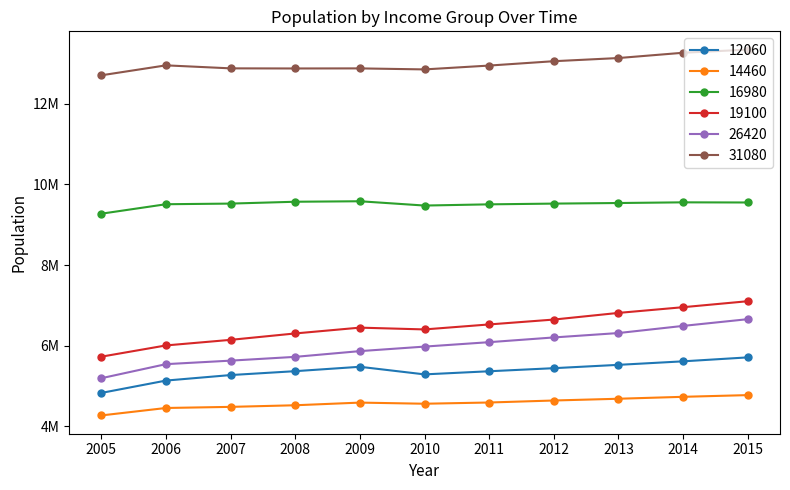

Reading right to left, transcribe all the data shown in this chart.

12060: 2015=5709731	2014=5611829	2013=5524693	2012=5442113	2011=5365726	2010=5288302	2009=5476664	2008=5368070	2007=5271550	2006=5134871	2005=4828838
14460: 2015=4774321	2014=4732161	2013=4684299	2012=4640802	2011=4591112	2010=4560689	2009=4588680	2008=4522858	2007=4482857	2006=4455217	2005=4270631
16980: 2015=9550108	2014=9553810	2013=9537040	2012=9522446	2011=9504024	2010=9474211	2009=9580609	2008=9568532	2007=9522879	2006=9506859	2005=9272117
19100: 2015=7102165	2014=6954003	2013=6812373	2012=6647496	2011=6526566	2010=6402922	2009=6447228	2008=6303407	2007=6144489	2006=6006094	2005=5727391
26420: 2015=6656946	2014=6490180	2013=6313158	2012=6204161	2011=6086895	2010=5977092	2009=5865086	2008=5722952	2007=5629127	2006=5542048	2005=5193448
31080: 2015=13340068	2014=13262220	2013=13131431	2012=13052921	2011=12944801	2010=12849383	2009=12874797	2008=12872808	2007=12875587	2006=12950129	2005=12703423